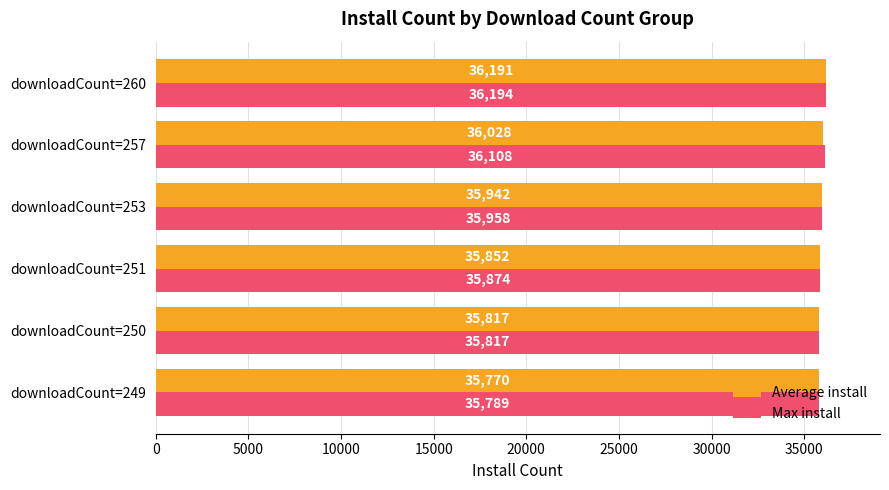

What value does the Max install series have at downloadCount=257?

36108.0